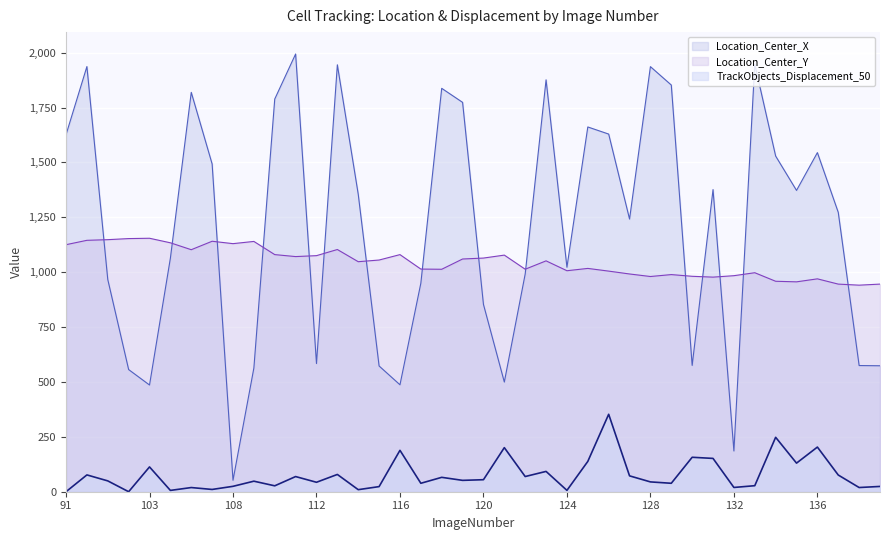

Reading left to right, extract all data points from this chart.

Location_Center_X: 91=1626.3	92=1936.8	101=966.7	102=556.5	103=486.1	105=1063.9	106=1819.2	107=1493.1	108=52.2	109=563.5	110=1788.8	111=1994.0	112=583.9	113=1944.8	114=1355.4	115=572.8	116=487.1	117=949.8	118=1837.6	119=1773.7	120=853.3	121=499.6	122=991.9	123=1876.3	124=1022.6	125=1661.6	126=1629.2	127=1242.1	128=1936.4	129=1852.6	130=575.3	131=1376.4	132=185.6	133=1947.8	134=1529.1	135=1372.6	136=1544.8	137=1272.5	138=574.8	139=573.8
Location_Center_Y: 91=1125.3	92=1145.2	101=1148.2	102=1153.1	103=1154.6	105=1133.9	106=1102.5	107=1141.0	108=1130.1	109=1140.2	110=1080.2	111=1071.2	112=1075.4	113=1103.3	114=1047.8	115=1055.4	116=1080.1	117=1014.2	118=1013.4	119=1060.1	120=1064.4	121=1077.8	122=1013.6	123=1051.7	124=1006.7	125=1017.3	126=1005.0	127=991.9	128=980.4	129=989.1	130=981.4	131=977.5	132=984.1	133=997.6	134=958.7	135=956.1	136=969.7	137=945.8	138=940.9	139=945.8
TrackObjects_Displacement_50: 91=0.0	92=76.6	101=49.4	102=0.0	103=113.0	105=6.0	106=19.0	107=10.4	108=24.6	109=48.0	110=26.9	111=69.1	112=43.1	113=78.7	114=9.4	115=23.3	116=188.6	117=38.5	118=65.5	119=51.8	120=54.7	121=200.8	122=69.2	123=92.5	124=6.2	125=138.1	126=352.8	127=72.2	128=44.8	129=38.5	130=156.9	131=151.7	132=19.4	133=27.5	134=247.9	135=130.3	136=203.4	137=76.1	138=19.1	139=24.1